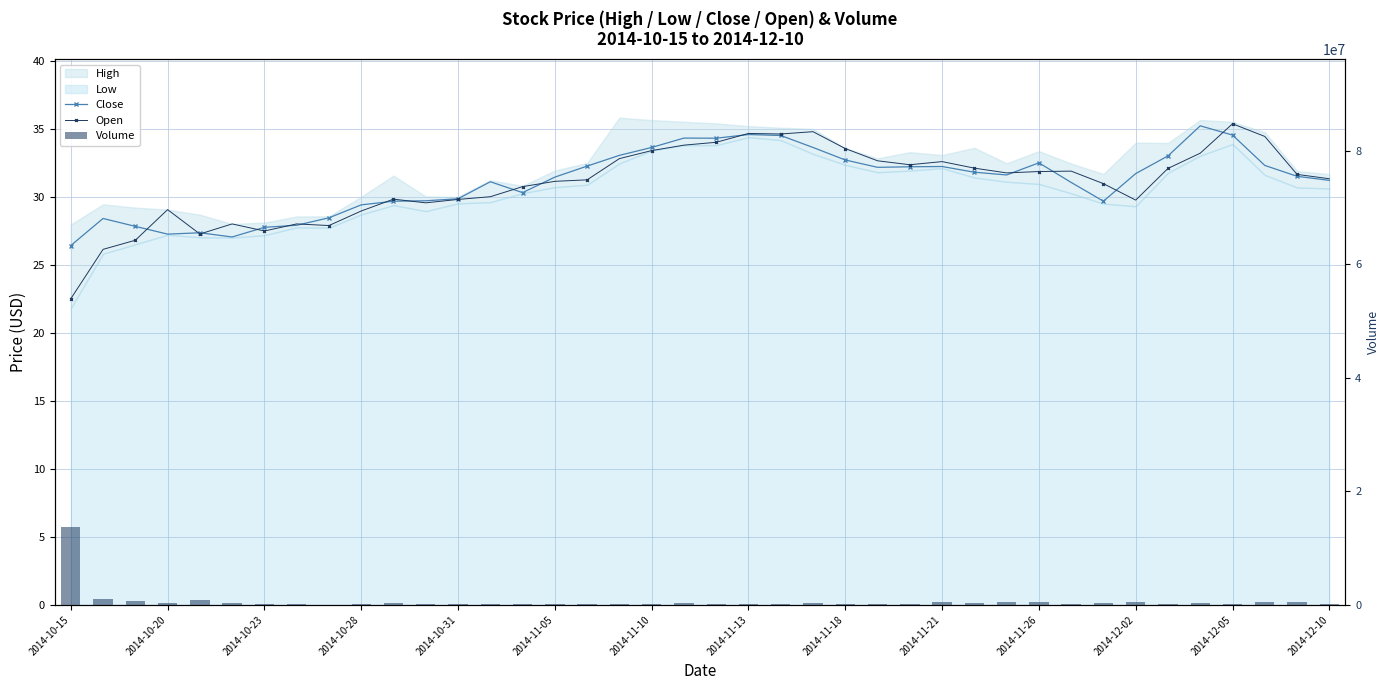

Which label corresponds to the largest value in the chart?

2014-10-15